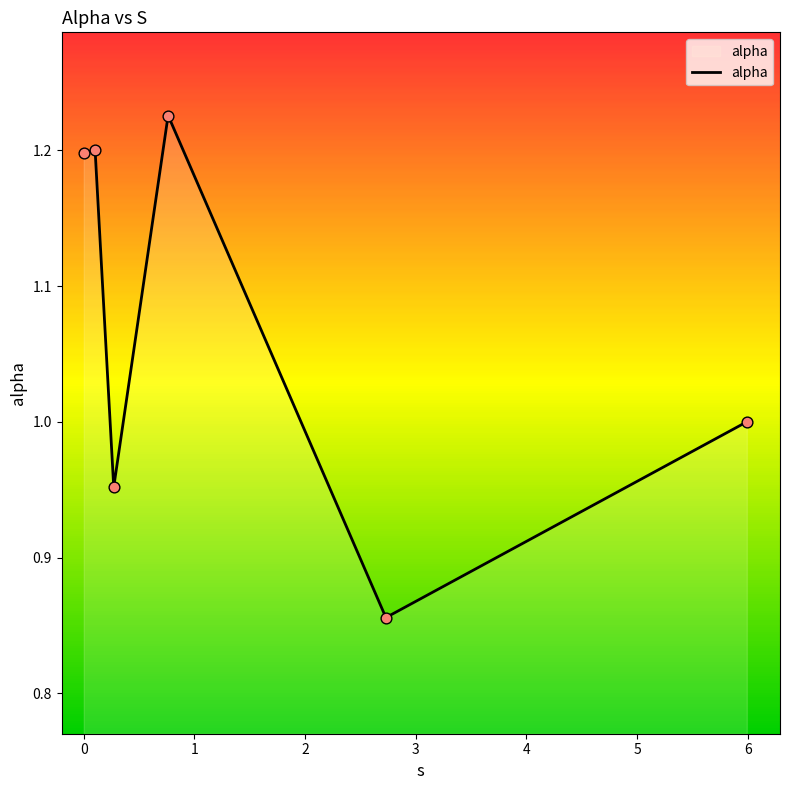

What is the ratio of the value at 0 to the value at 2?

1.0